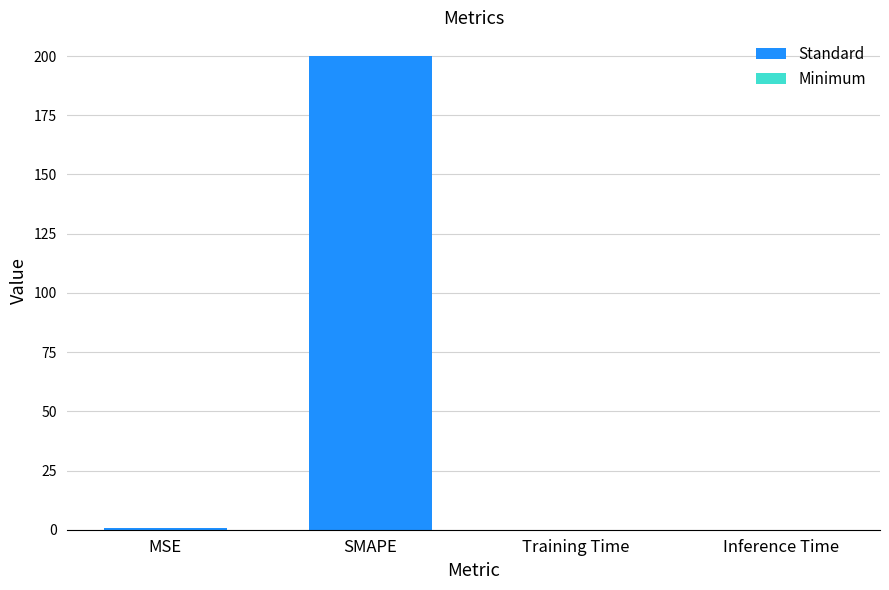

What is the change in value from MSE to Training Time?

-0.6